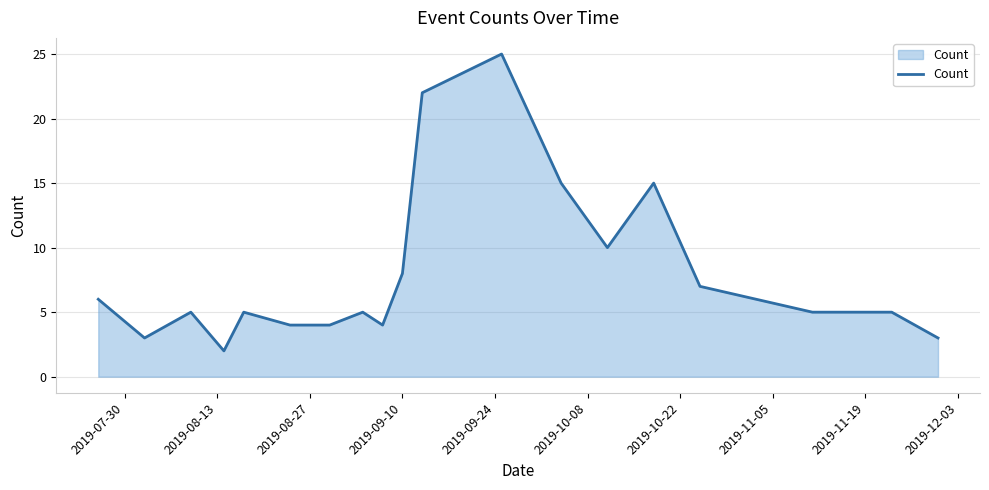

What is the greatest value displayed?

25